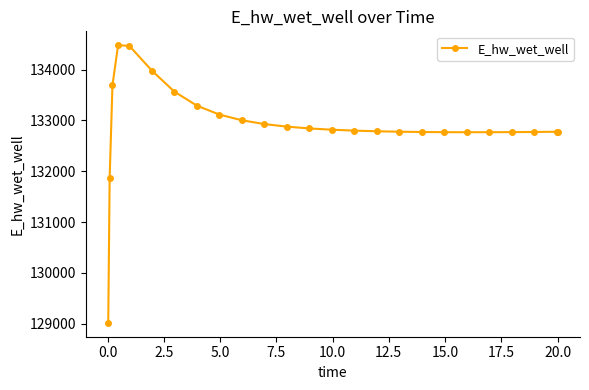

How many values are below 132799?

12